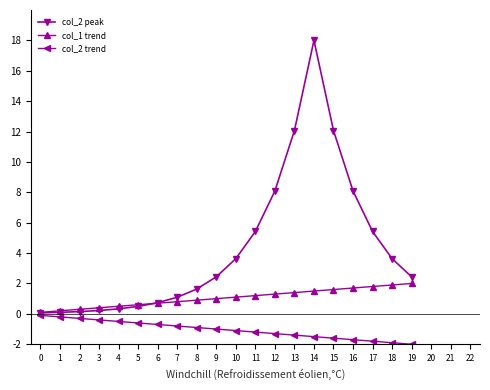

What are all the series names shown in the legend?

col_2 peak, col_1 trend, col_2 trend